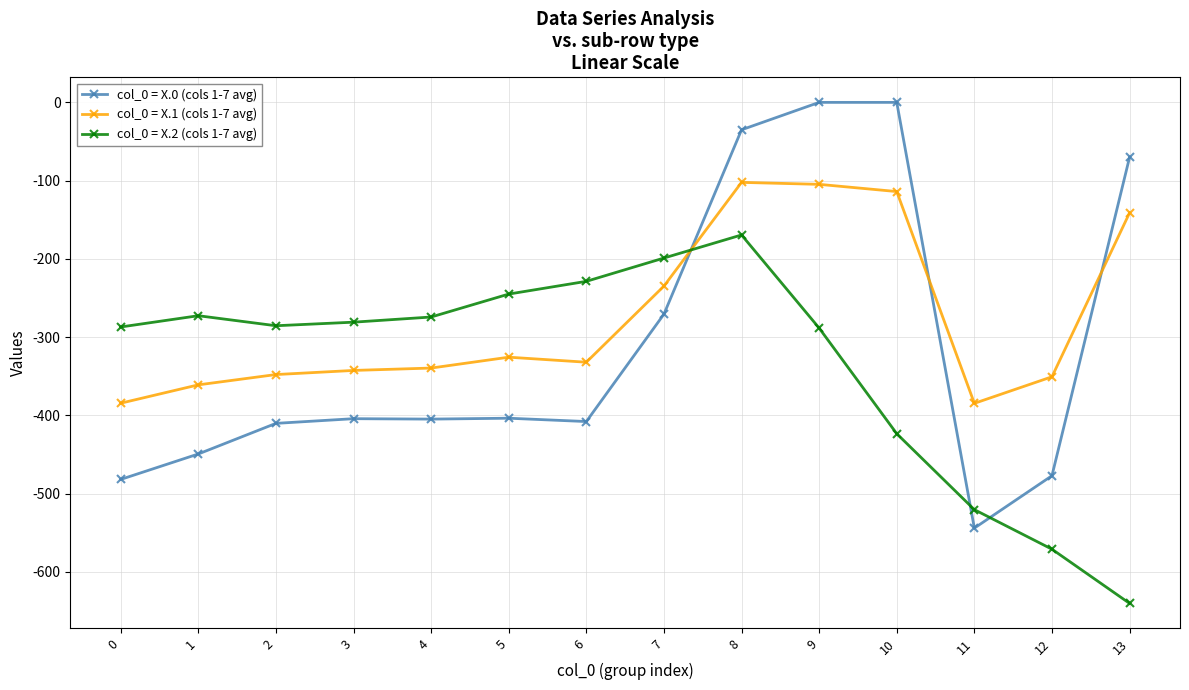

What is the value of the col_0 = X.2 (cols 1-7 avg) point at the 11th from the left?

-423.5